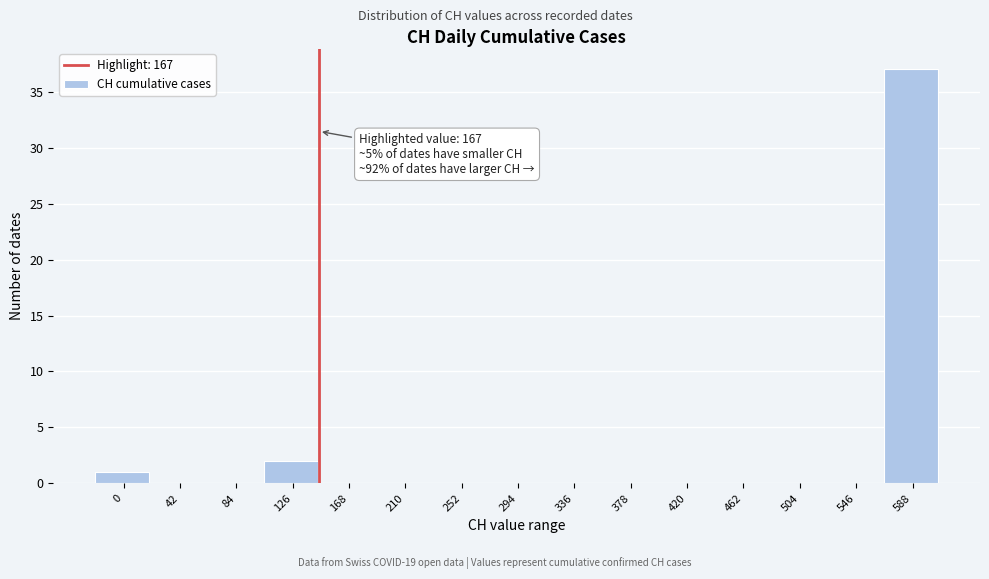

Reading right to left, extract all data points from this chart.

588=37	546=0	504=0	462=0	420=0	378=0	336=0	294=0	252=0	210=0	168=0	126=2	84=0	42=0	0=1